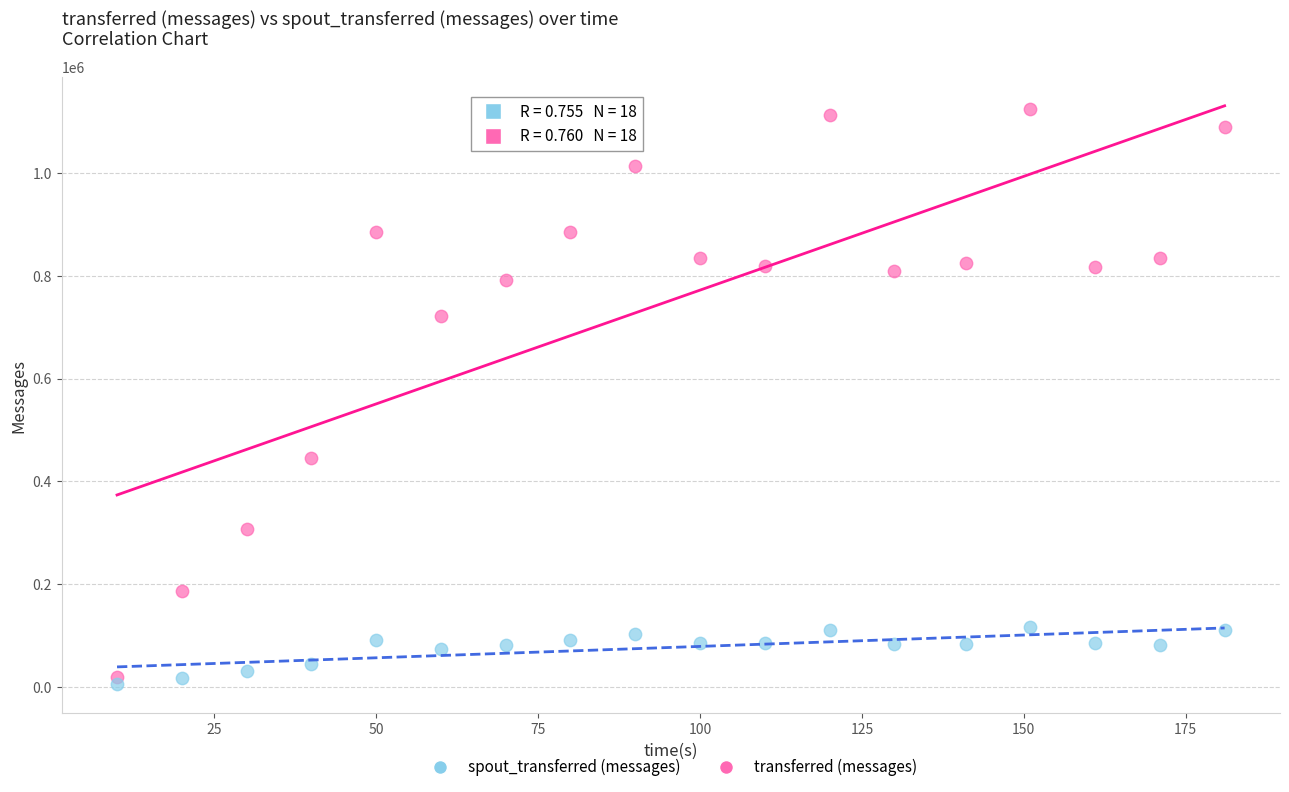

Which series has the widest spread of Y values?

transferred (messages)